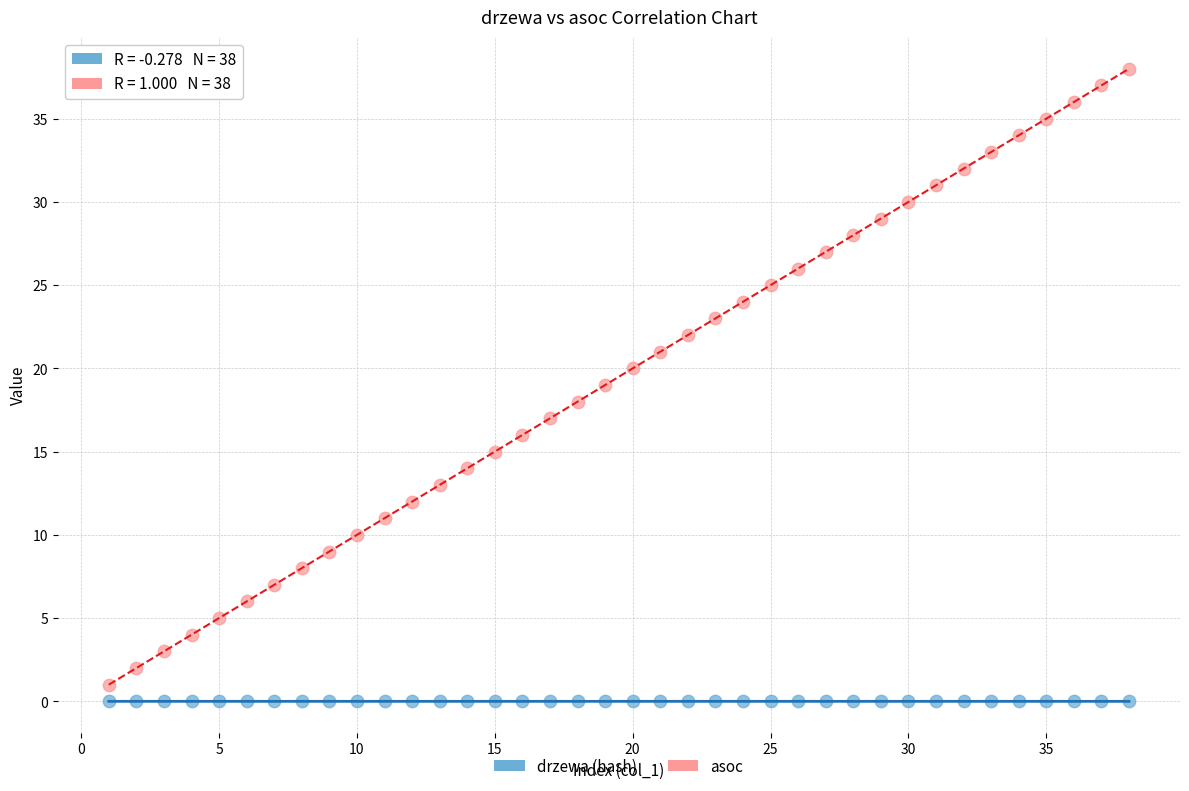

Which series contains the highest Y value?

asoc